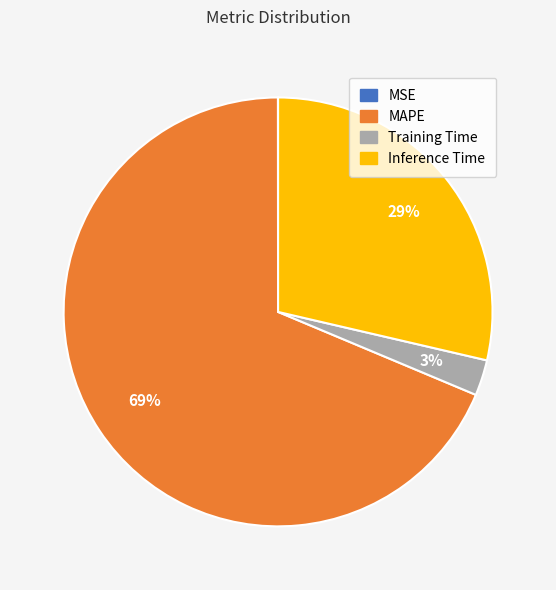

True or false: Inference Time accounts for 29% of the total.

True